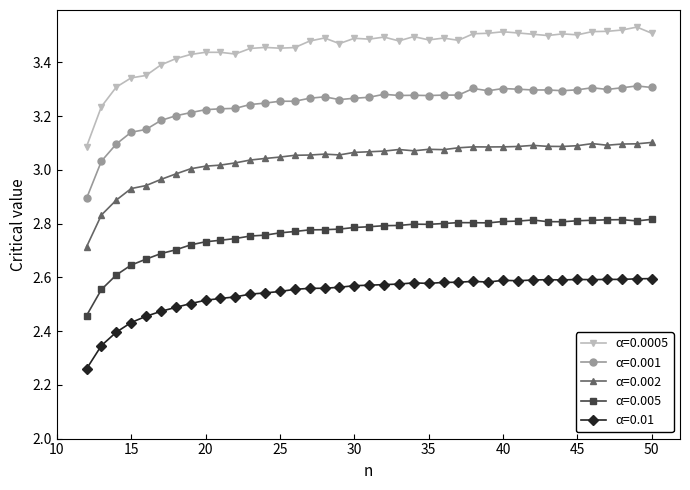

Rank the series by their average value, from lowest to highest.

α=0.01, α=0.005, α=0.002, α=0.001, α=0.0005